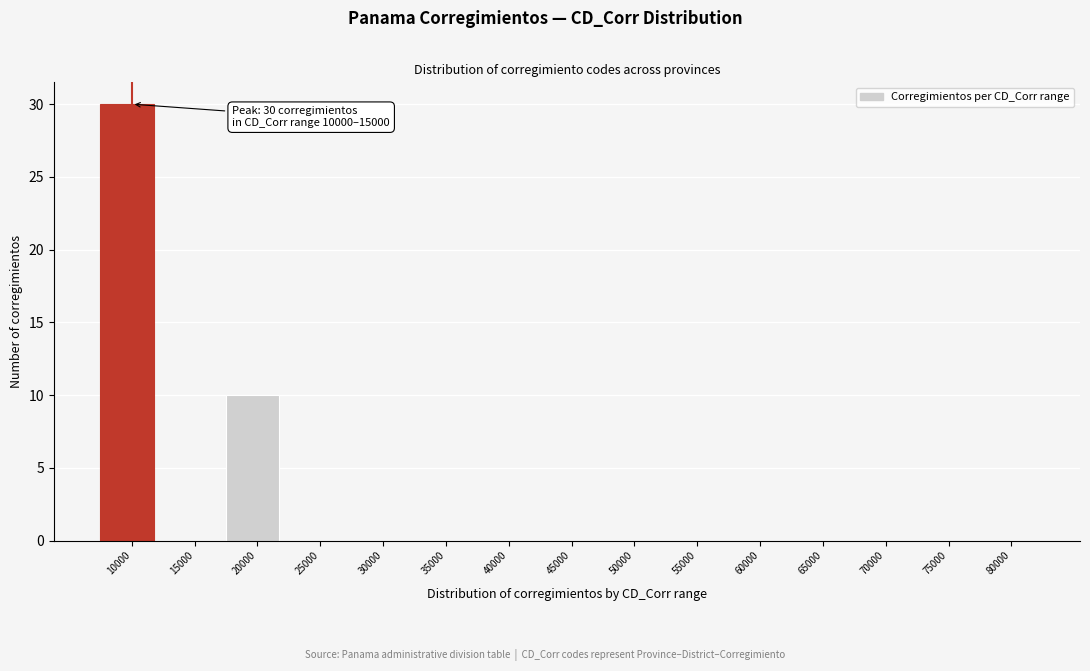

Reading left to right, what are all the values shown in this chart?

10000=30	15000=0	20000=10	25000=0	30000=0	35000=0	40000=0	45000=0	50000=0	55000=0	60000=0	65000=0	70000=0	75000=0	80000=0